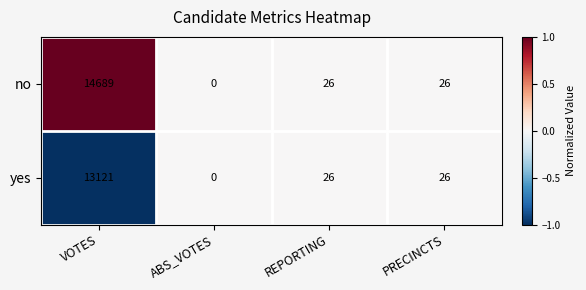

Count the number of categories in the chart.

4